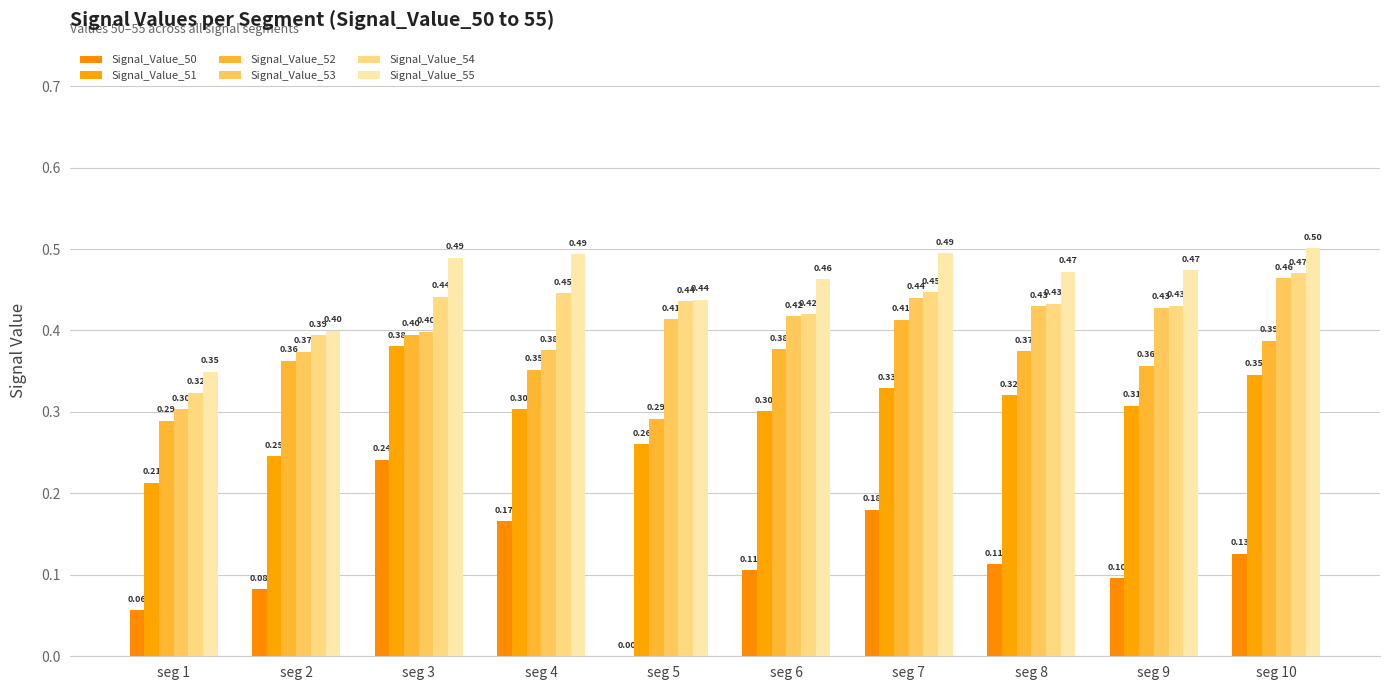

At which label is Signal_Value_50 closest to 0?

seg 5